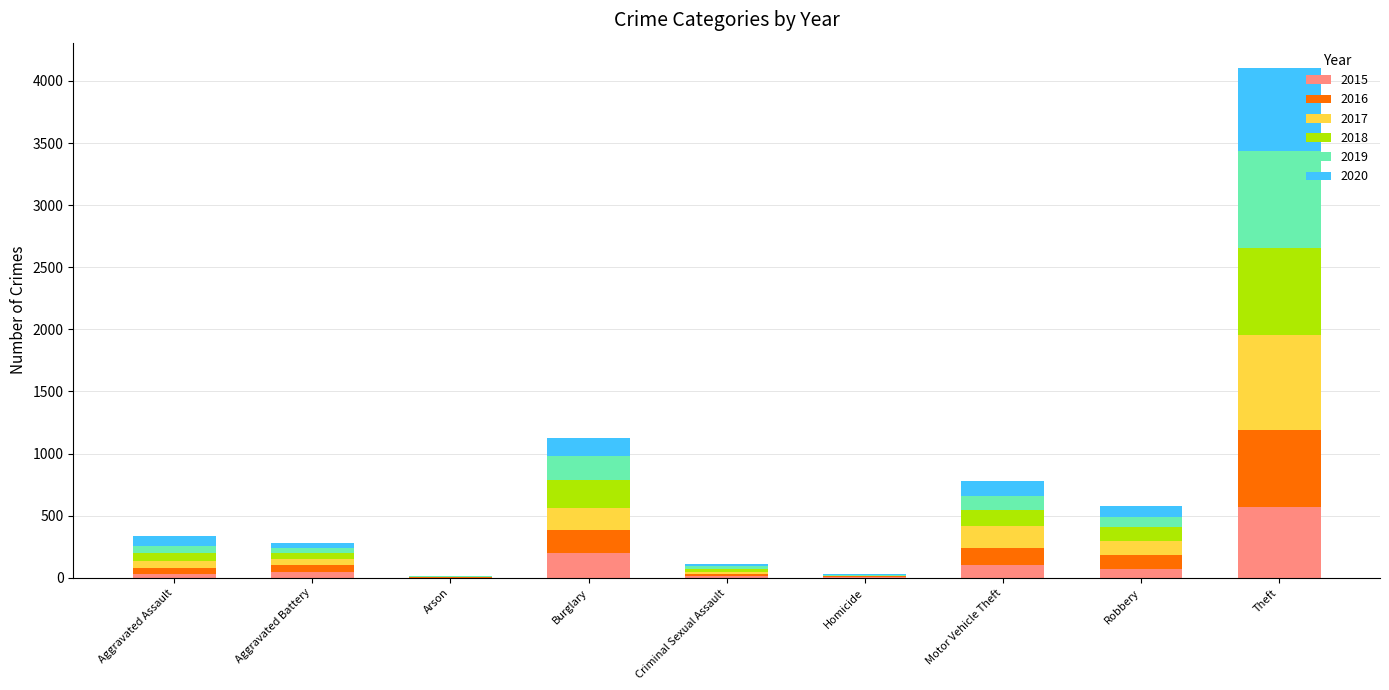

At which category is the sum across all series the highest?

Theft